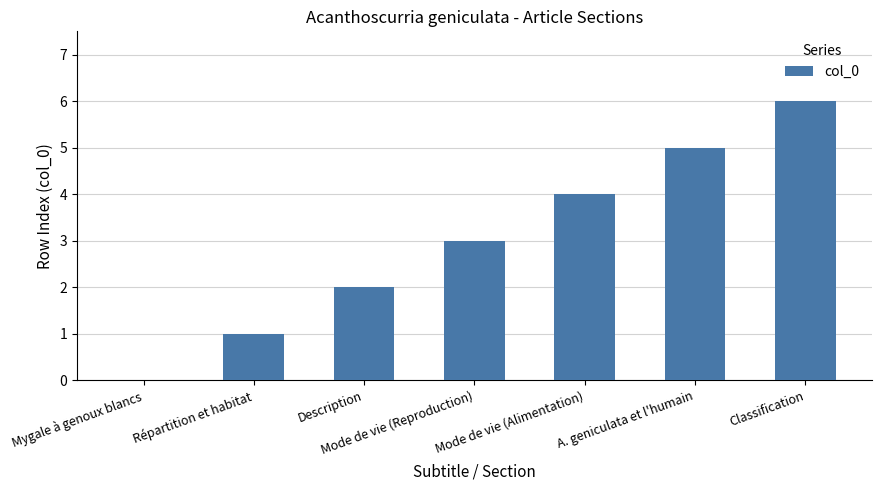

Are the bars horizontal?

No